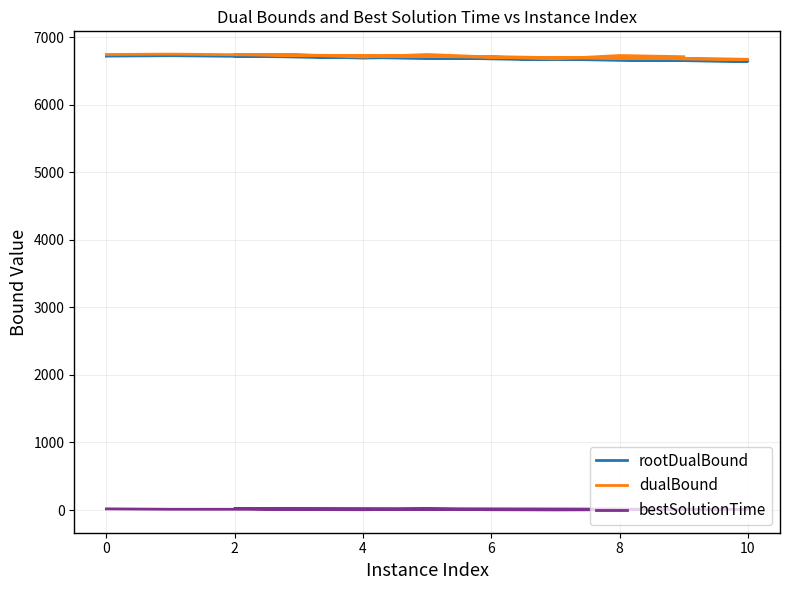

What is the difference between the second highest and minimum values in the dualBound series?

71.9